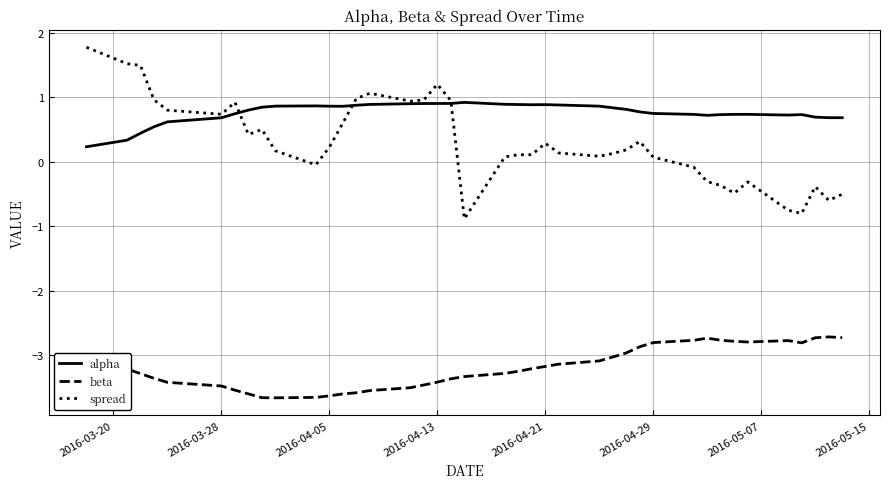

True or false: beta and alpha intersect in this chart.

False